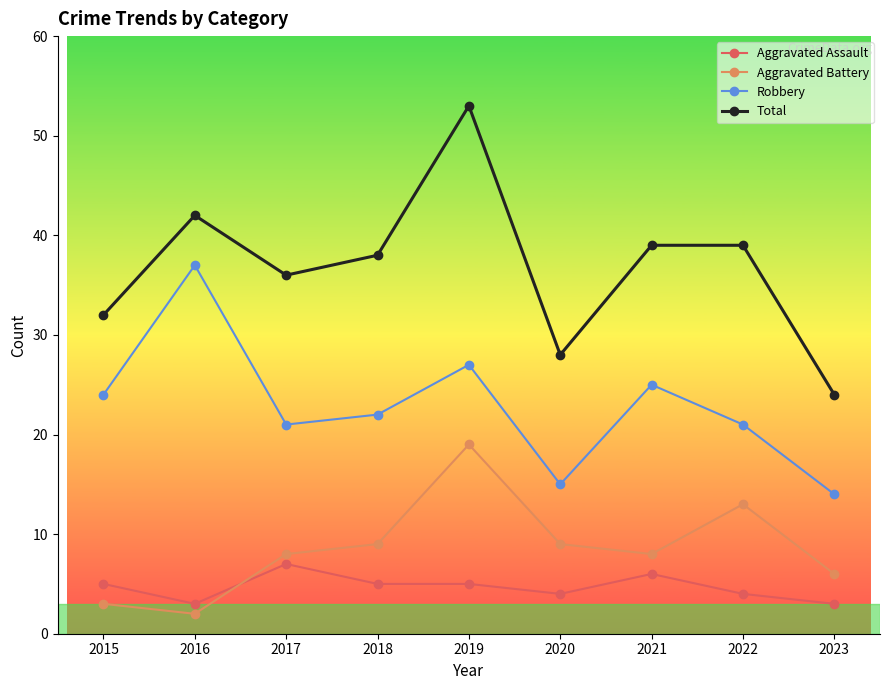

At how many categories does at least one series exceed 30?

7